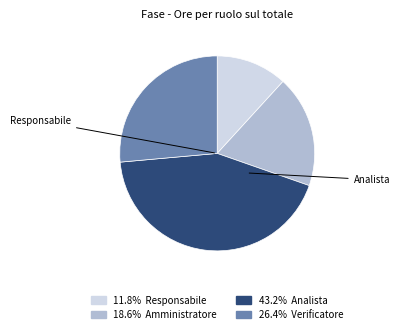

Is there a majority slice in this chart?

No